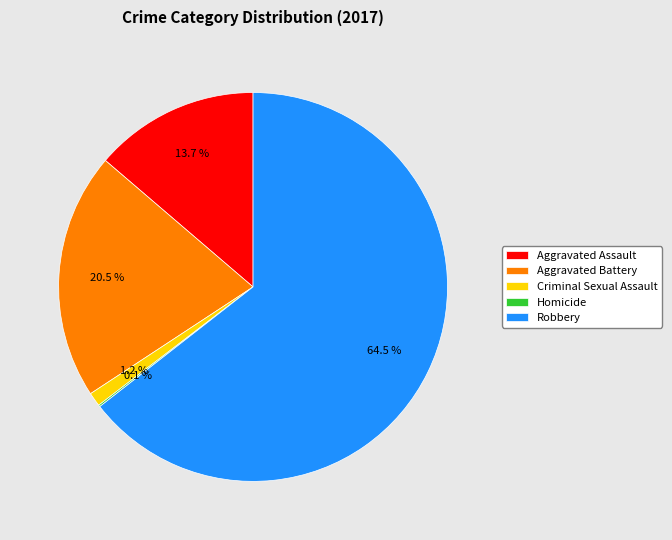

Combined, do Aggravated Assault and Robbery account for over 50%?

Yes